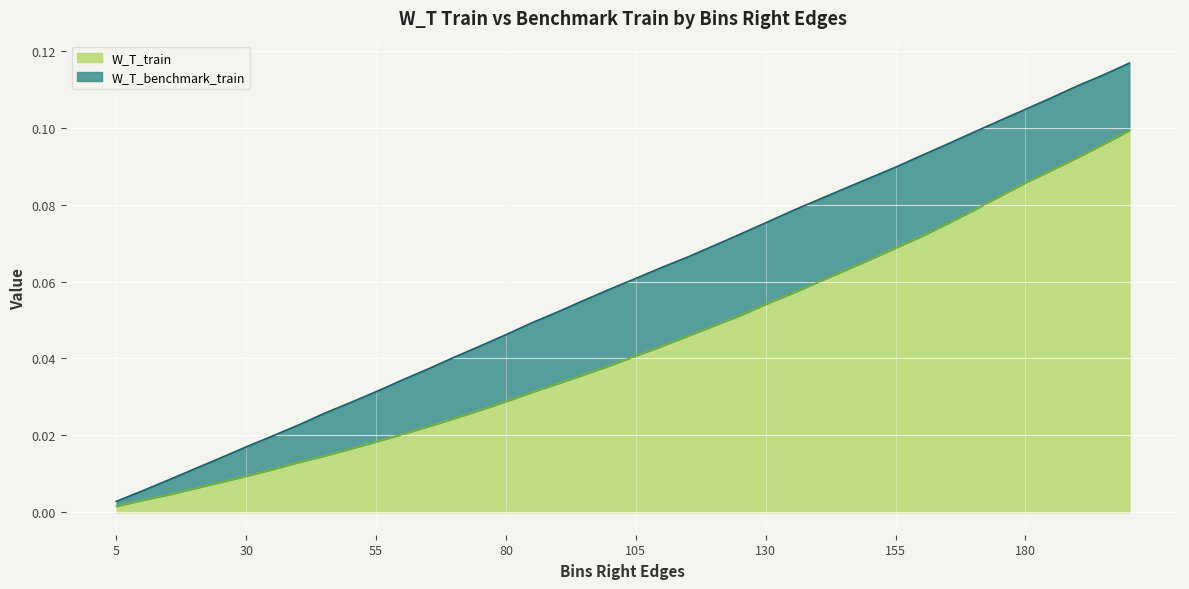

Which series changed the most between 10 and 140?

W_T_benchmark_train